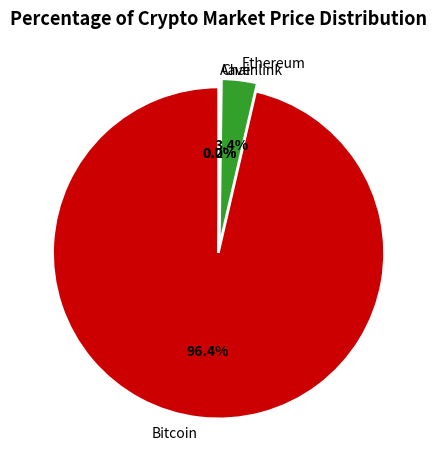

To the nearest percent, what is the difference between the largest and smallest slice percentages?

96%